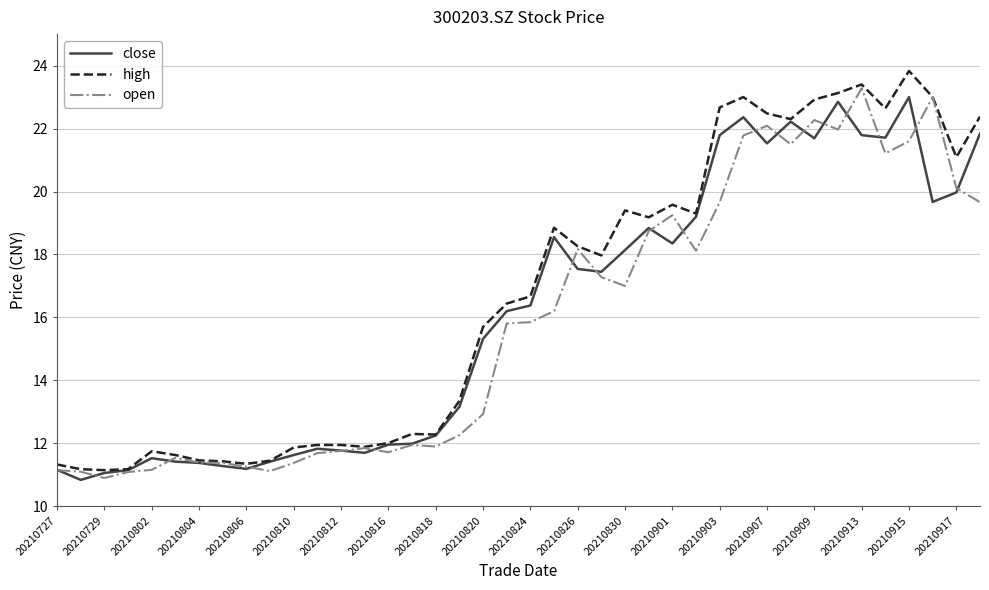

What is the difference between the second highest and second lowest values in the open series?

11.9